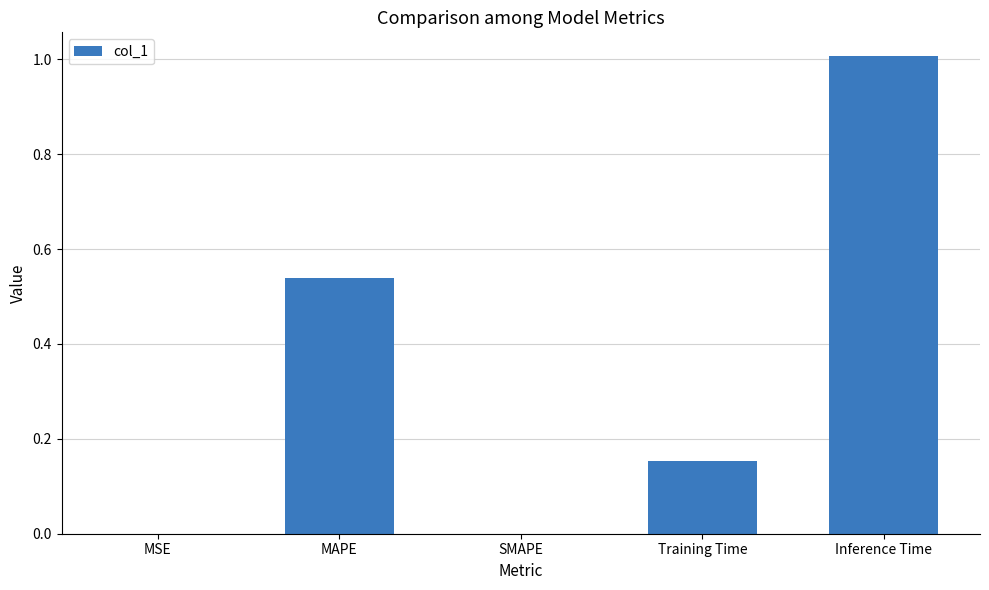

True or false: the data shows 0.0 at MSE.

True